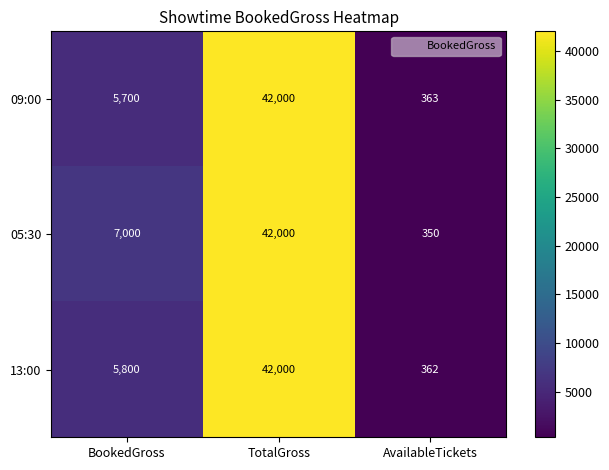

Reading right to left, list all the values displayed in this chart.

09:00: AvailableTickets=363	TotalGross=42000	BookedGross=5700
05:30: AvailableTickets=350	TotalGross=42000	BookedGross=7000
13:00: AvailableTickets=362	TotalGross=42000	BookedGross=5800